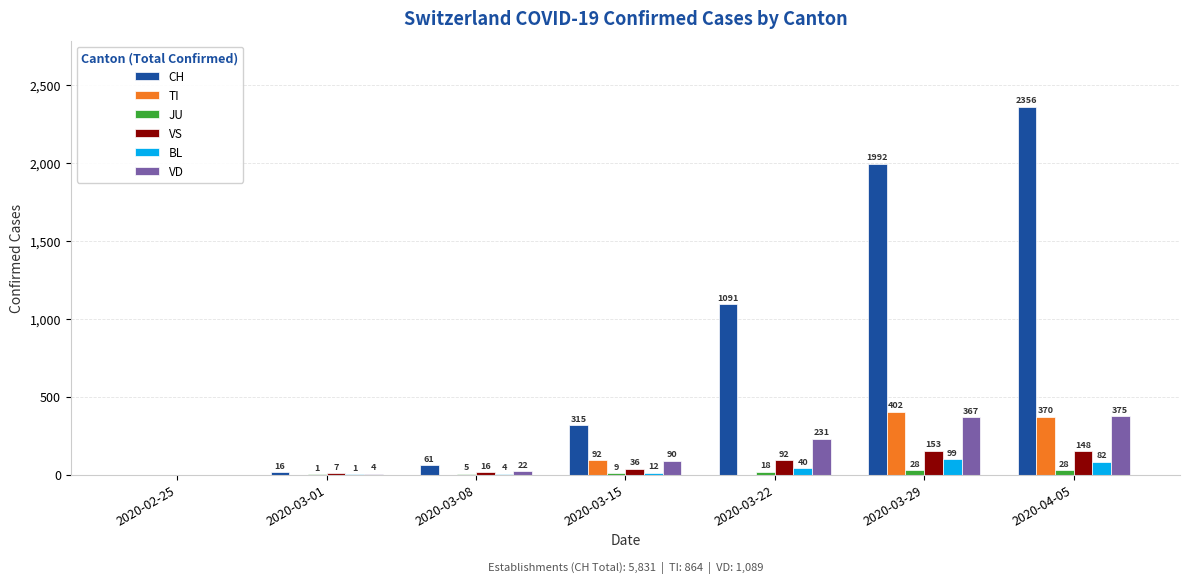

True or false: TI has a value of 0 at 2020-02-25.

True